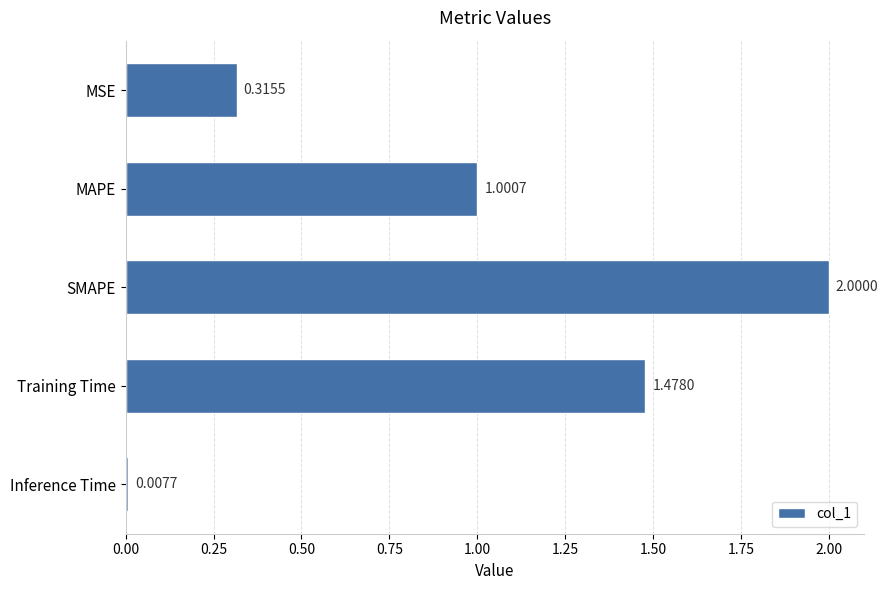

What is the label of the 5th bar from the top?

Inference Time